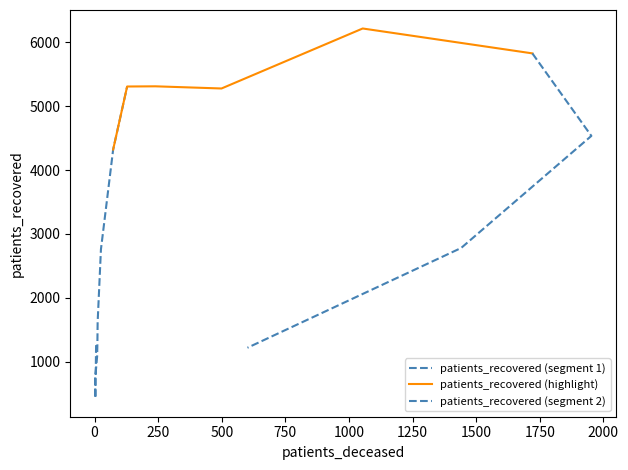

True or false: patients_deceased and patients_recovered intersect in this chart.

False